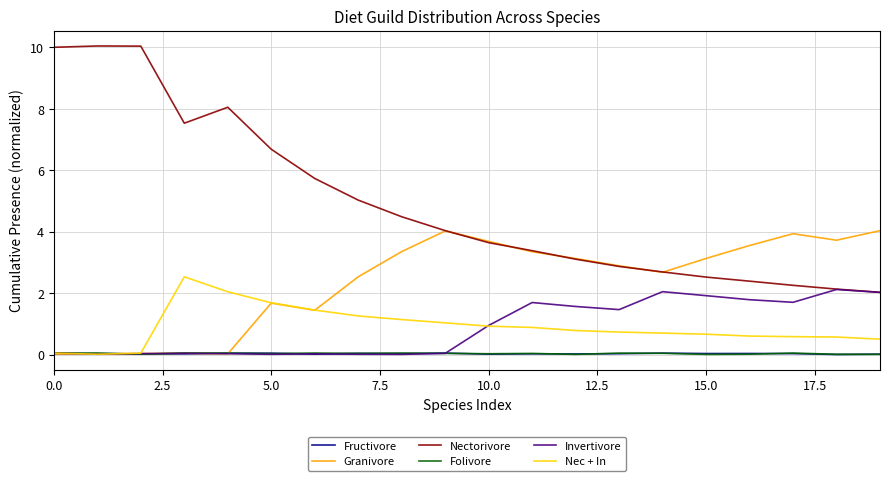

In Invertivore, how many points are higher than both neighbors (excluding endpoints)?

5